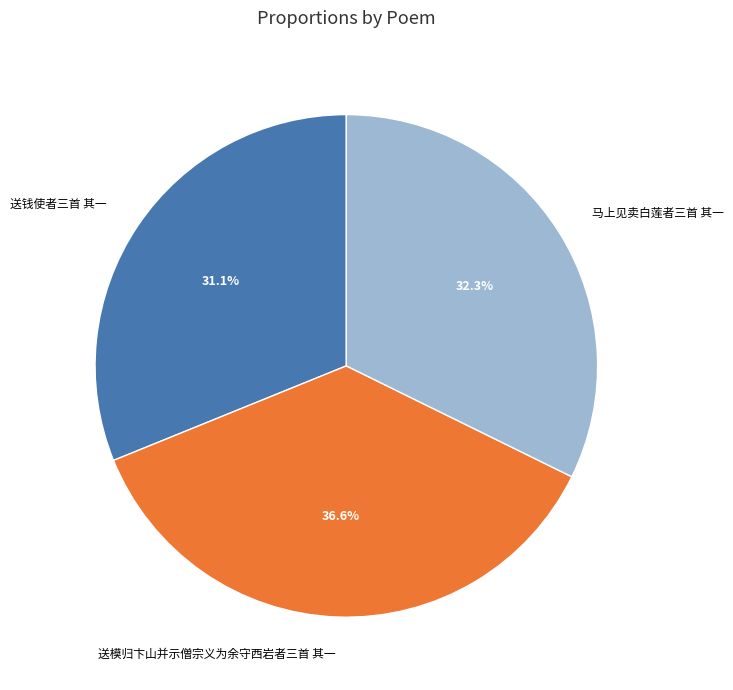

How many segments does this pie chart have?

3